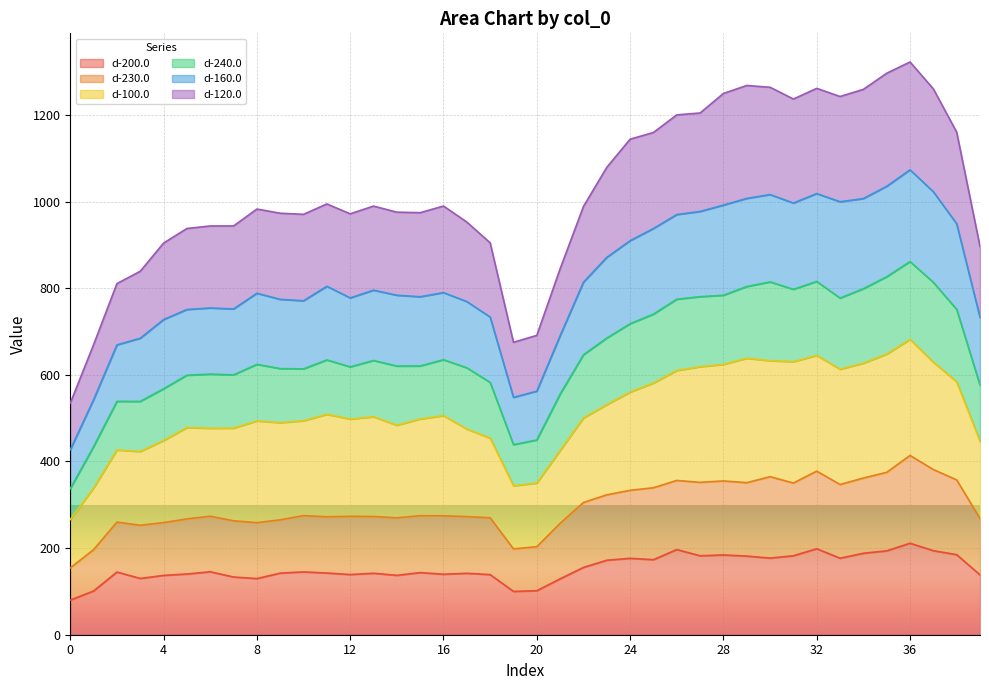

Where does the d-230.0 series first go above 274?

10